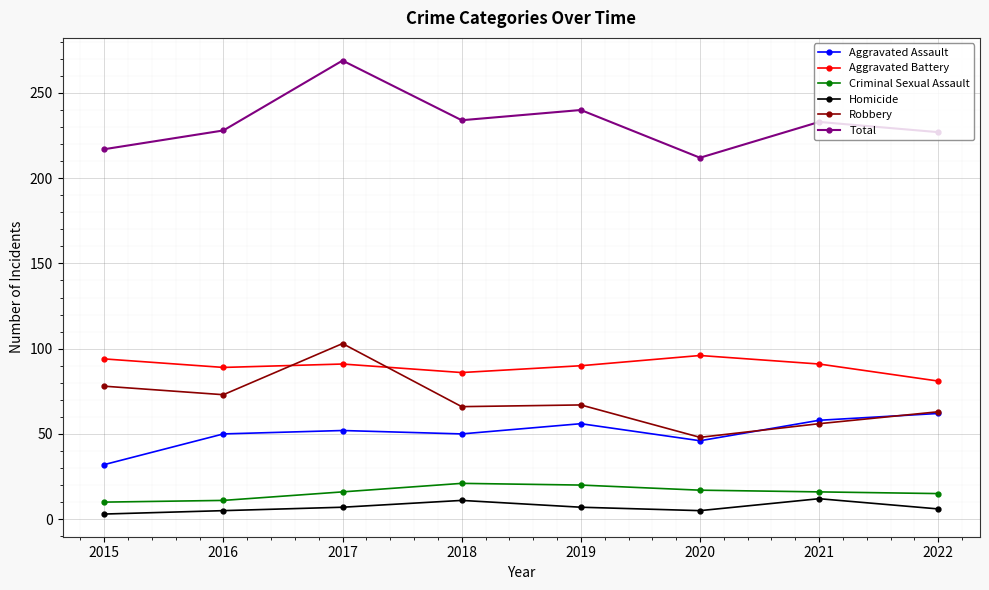

What is the greatest value displayed?

269